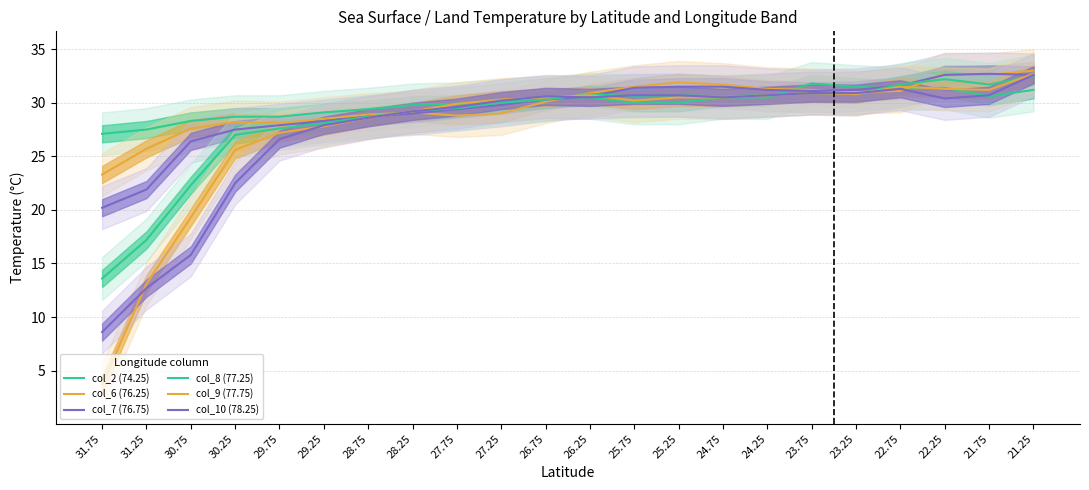

What is the label of the 4th point from the left?

30.25